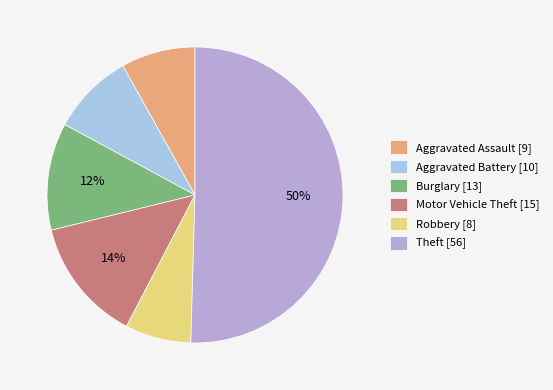

What percentage do Theft and Motor Vehicle Theft together represent?

64.0%